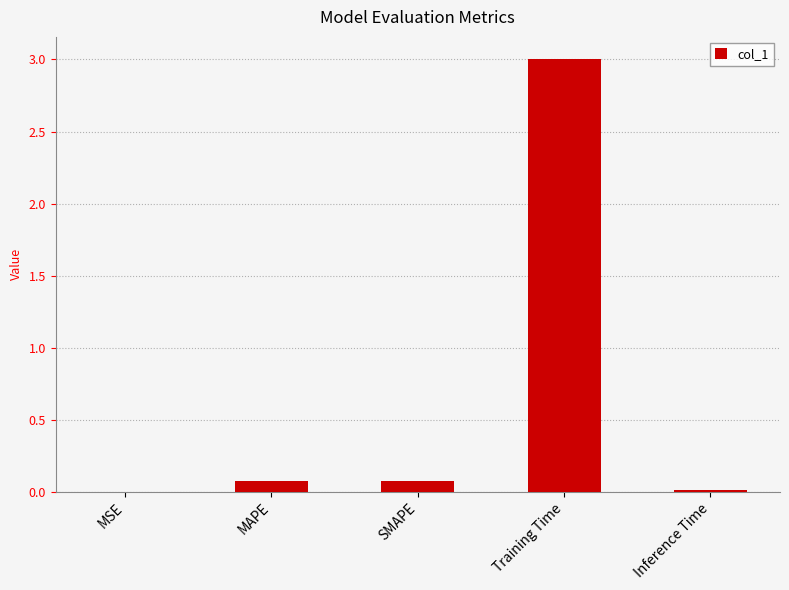

Which has a higher value, MAPE or MSE?

MAPE